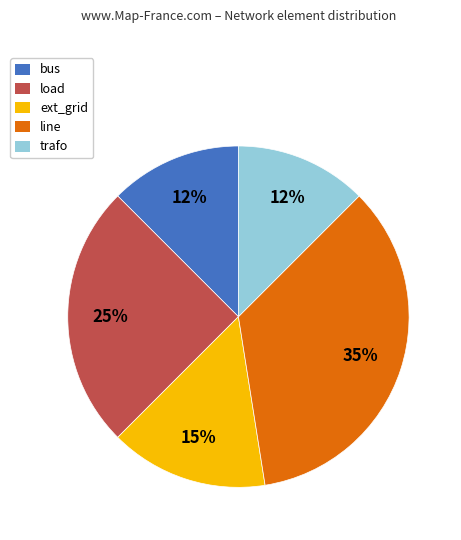

What percentage is the load slice, to the nearest percent?

25%